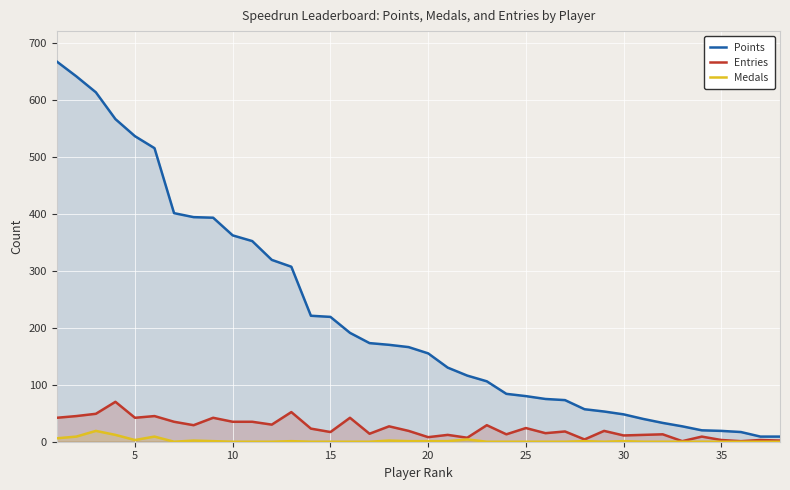

What is the highest value of the Entries series?

70